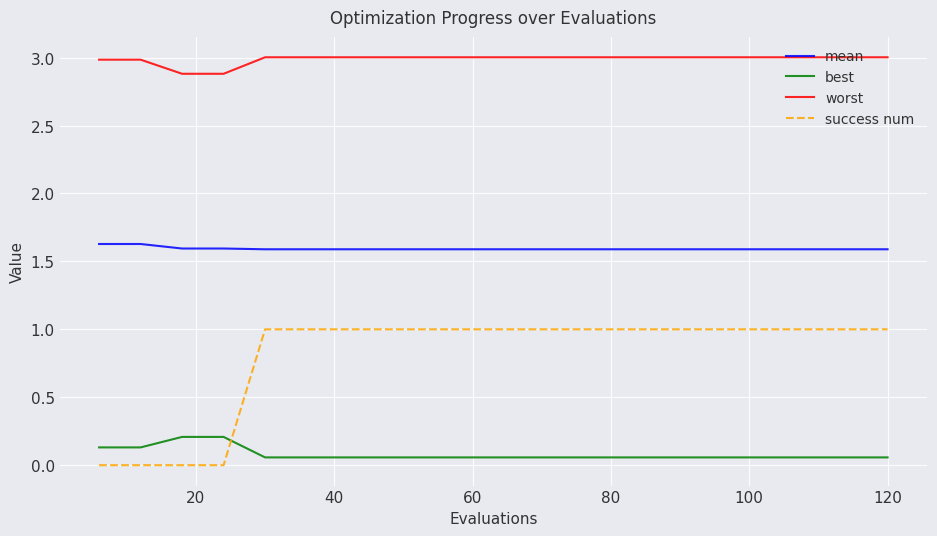

How many distinct data groups are displayed?

4